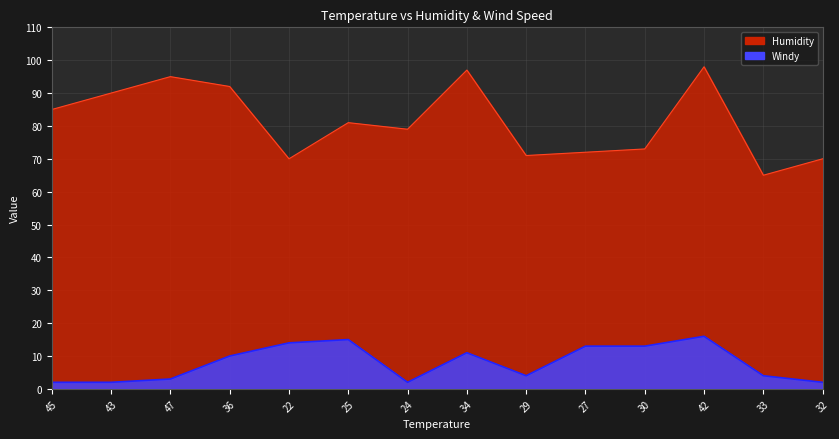

List the series in order of their peak value, lowest first.

Windy, Humidity